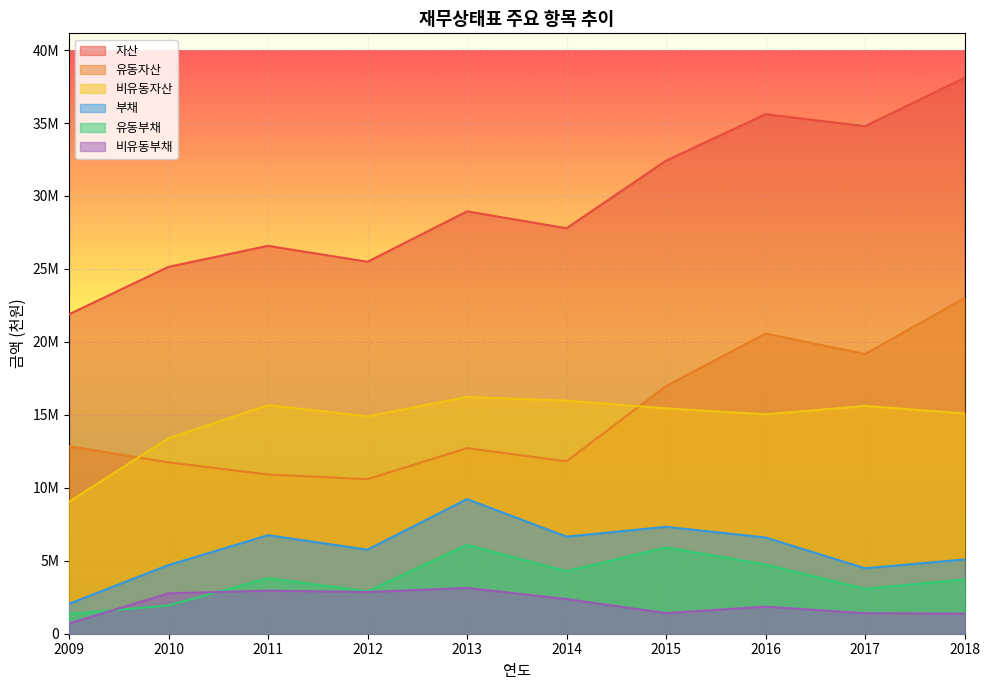

Reading right to left, extract all data points from this chart.

자산: 2018=38098477	2017=34782459	2016=35607494	2015=32418567	2014=27790967	2013=28944873	2012=25492399	2011=26582985	2010=25144676	2009=21894454
유동자산: 2018=22999723	2017=19170204	2016=20572568	2015=16970128	2014=11816705	2013=12720154	2012=10593339	2011=10912916	2010=11745612	2009=12847886
비유동자산: 2018=15098754	2017=15612255	2016=15034927	2015=15448440	2014=15974261	2013=16224719	2012=14899060	2011=15670069	2010=13399063	2009=9046568
부채: 2018=5089192	2017=4485961	2016=6595966	2015=7325298	2014=6653300	2013=9229142	2012=5760638	2011=6753067	2010=4705420	2009=2052664
유동부채: 2018=3712594	2017=3079520	2016=4740407	2015=5912409	2014=4278453	2013=6091086	2012=2900696	2011=3800046	2010=1937352	2009=1354039
비유동부채: 2018=1376598	2017=1406440	2016=1855559	2015=1412888	2014=2374847	2013=3138055	2012=2859942	2011=2953021	2010=2768068	2009=698625